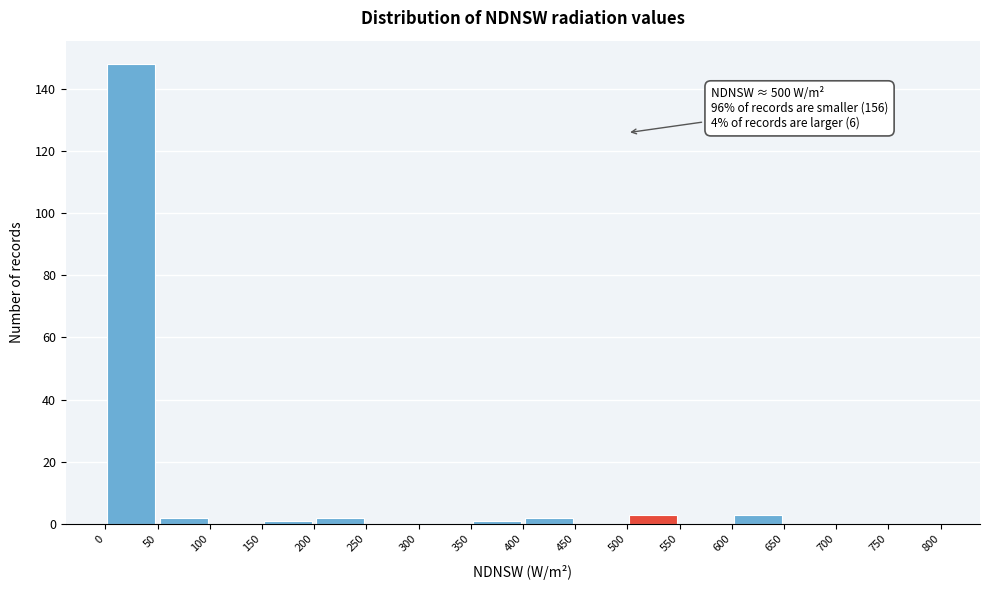

Which range on the x-axis has the tallest bar?

0 to 50